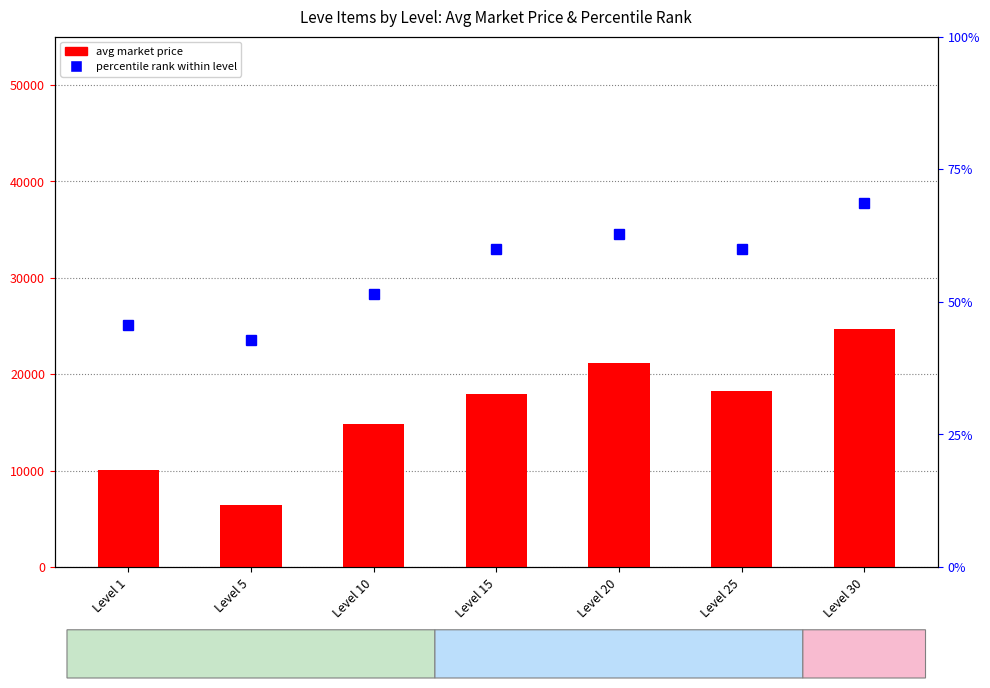

What is the difference between the maximum and second lowest values in the avg market price series?

14670.0